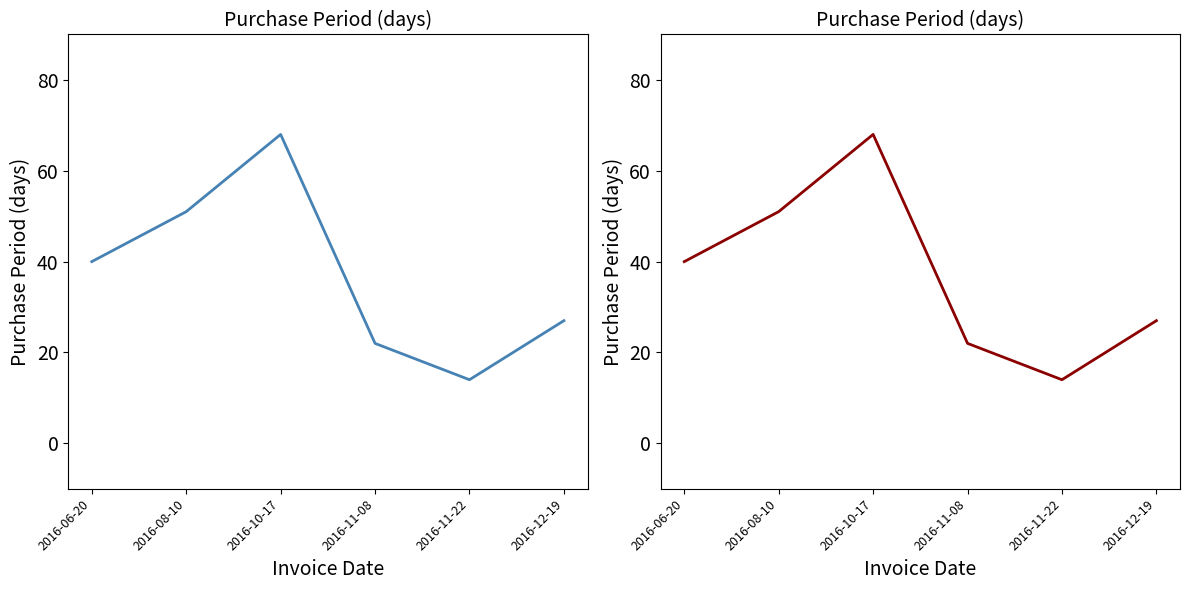

Reading left to right, what are all the values shown in this chart?

2016-06-20=40	2016-08-10=51	2016-10-17=68	2016-11-08=22	2016-11-22=14	2016-12-19=27